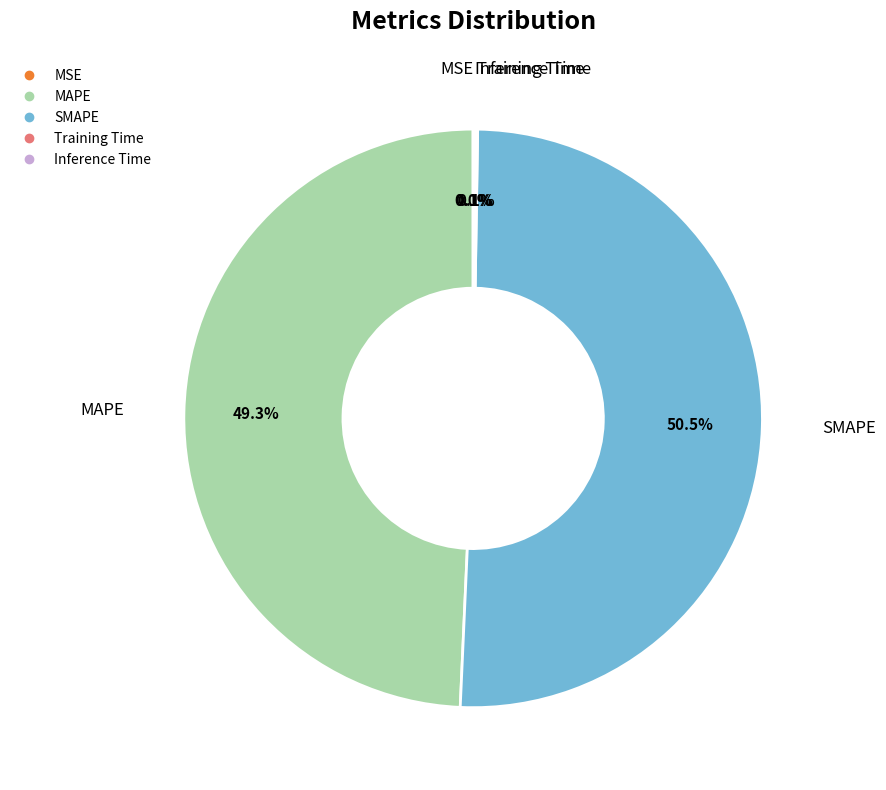

How much of the chart is everything except MAPE?

50.7%